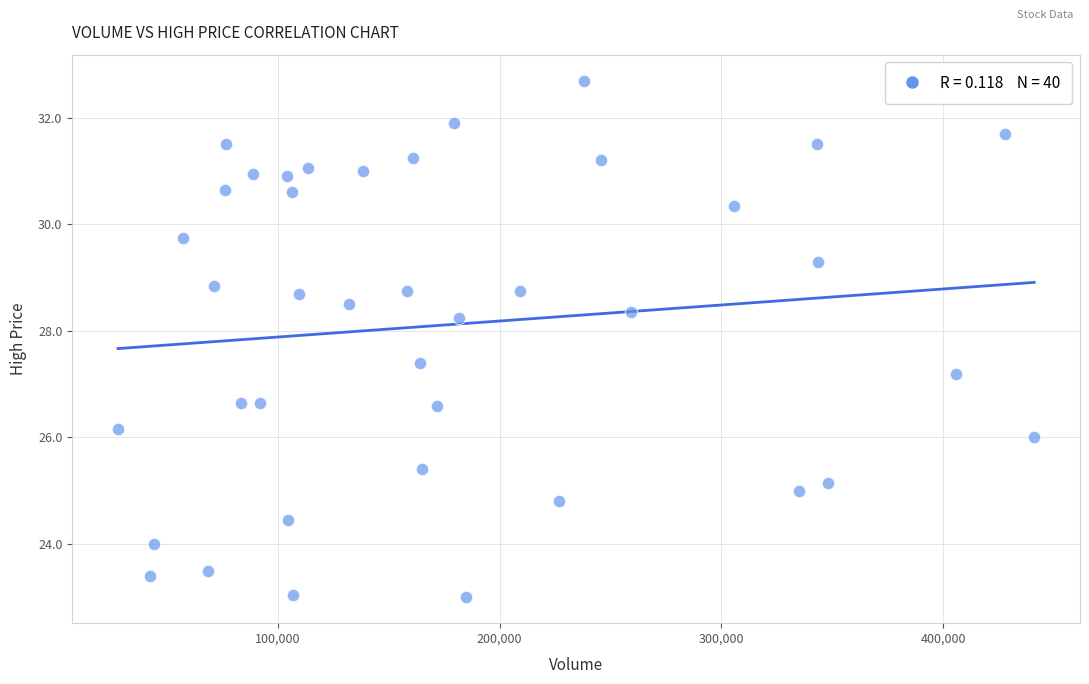

What Y value in the scatter plot is closest to 27?

27.2